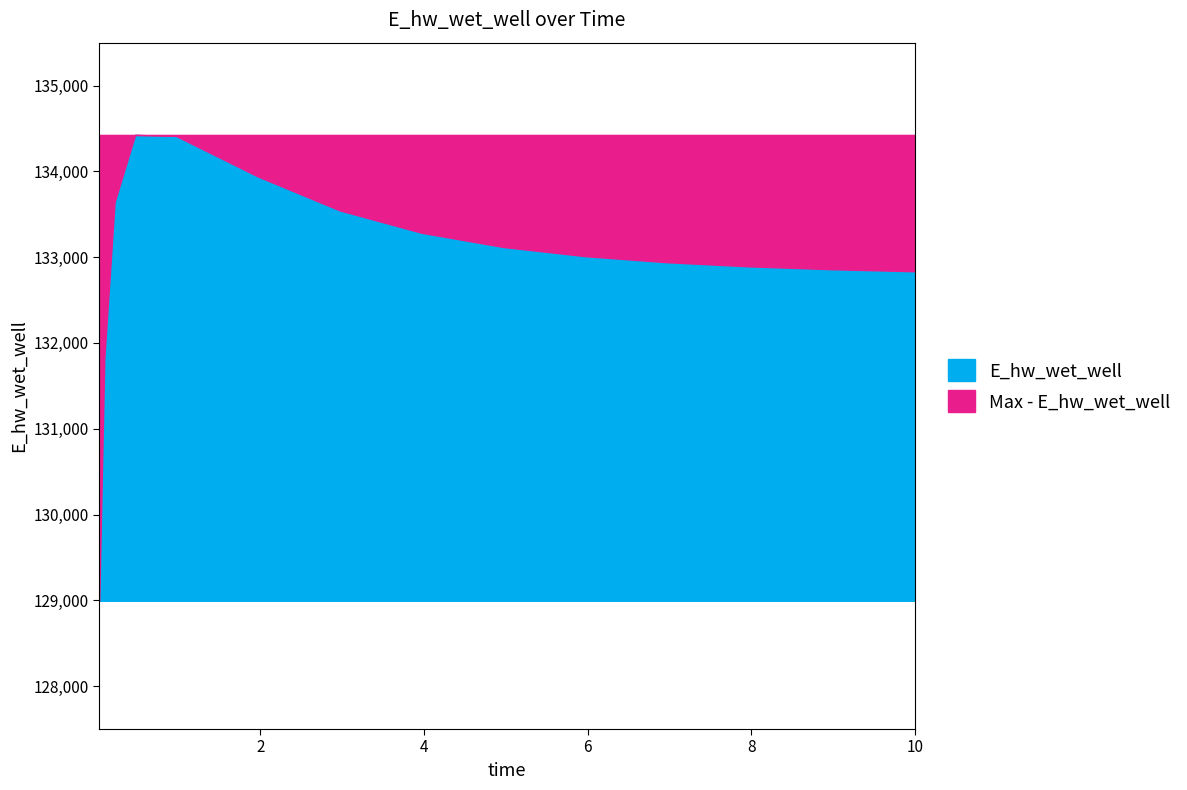

How many values are below 133011?

7